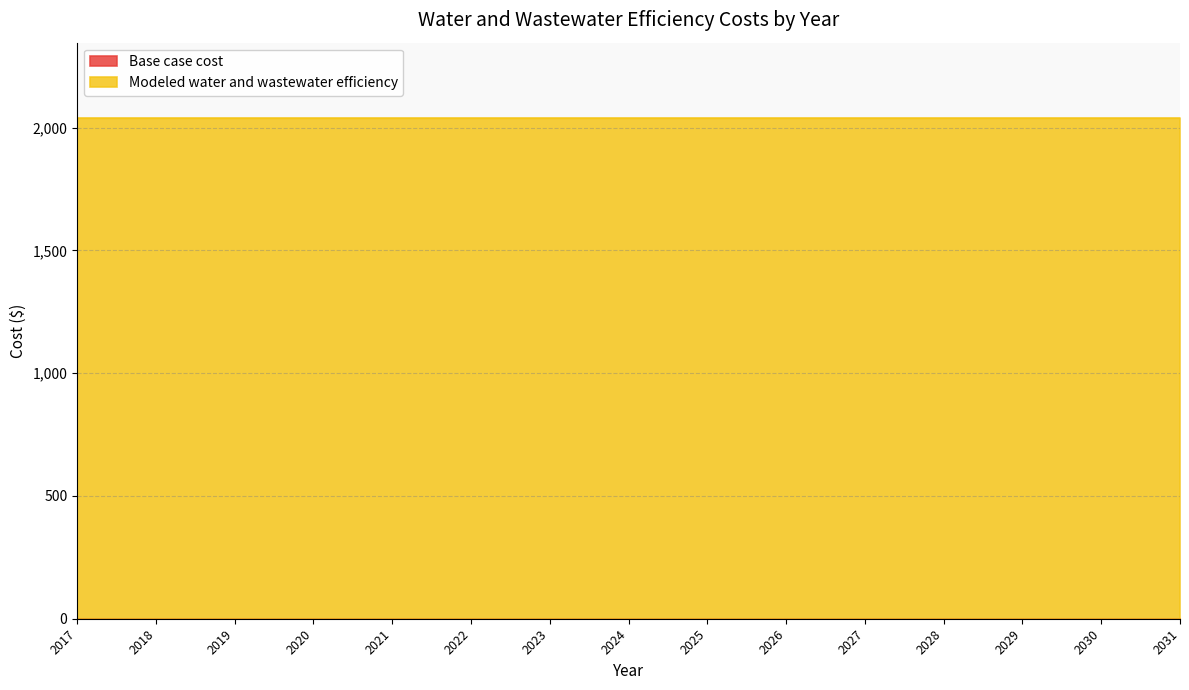

Rank the categories by Base case cost value from lowest to highest.

2017, 2018, 2019, 2020, 2021, 2022, 2023, 2024, 2025, 2026, 2027, 2028, 2029, 2030, 2031